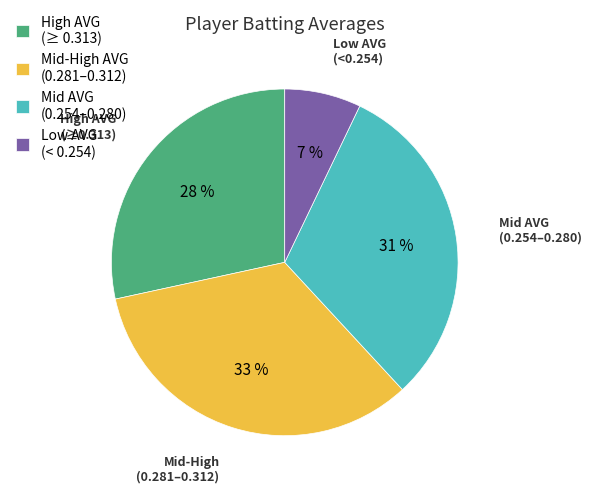

Does any single category account for the majority?

No